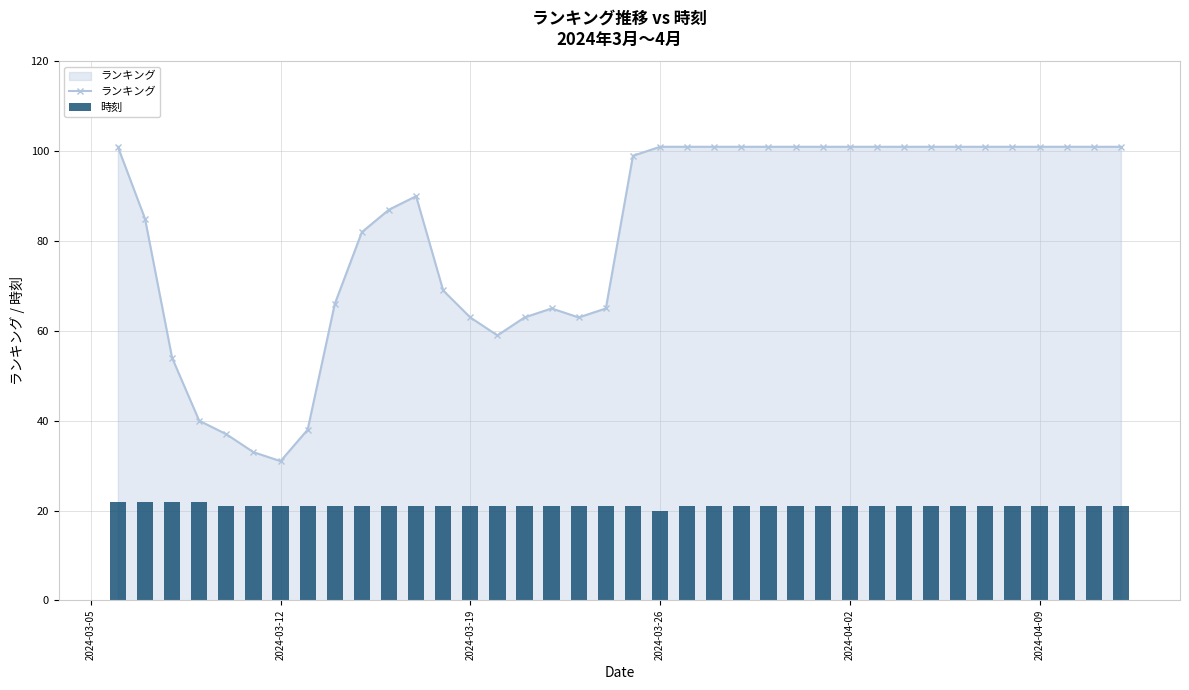

What is the maximum value for ランキング?

101